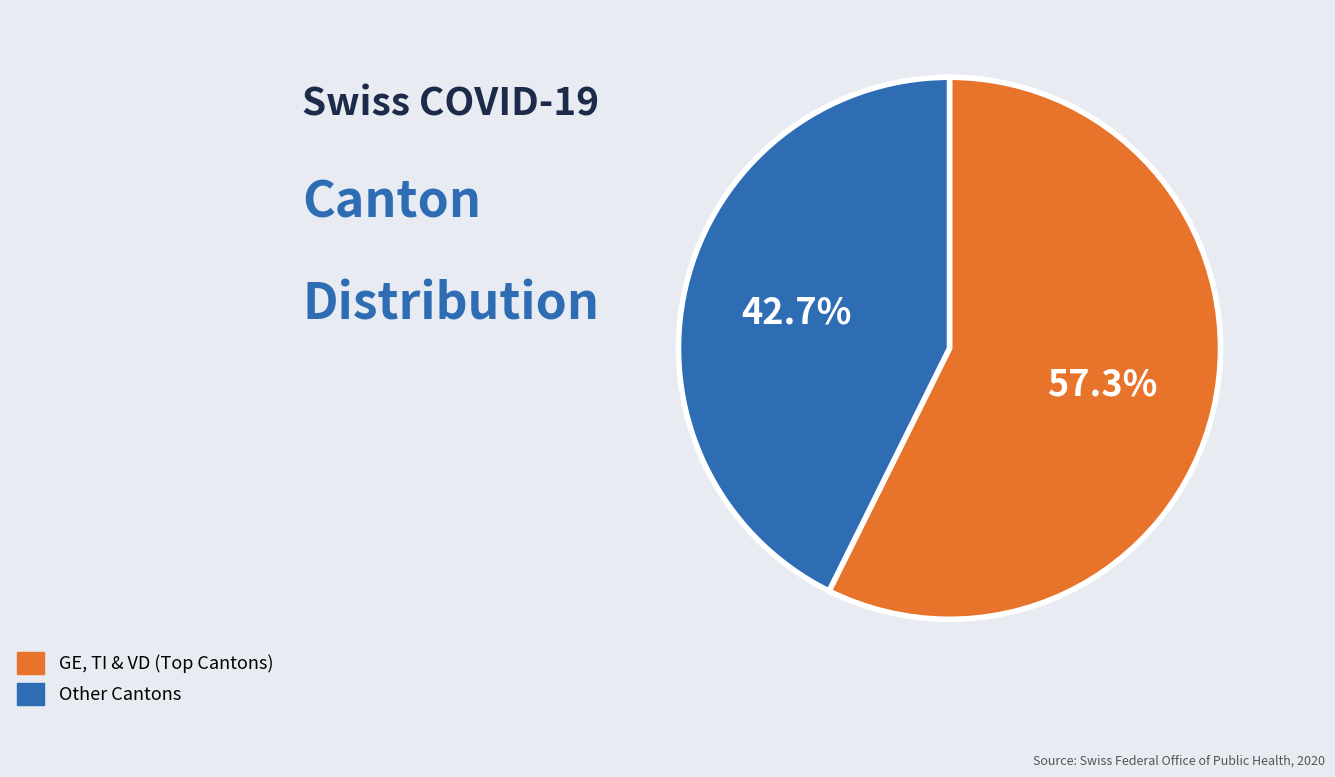

Does any single category account for the majority?

Yes